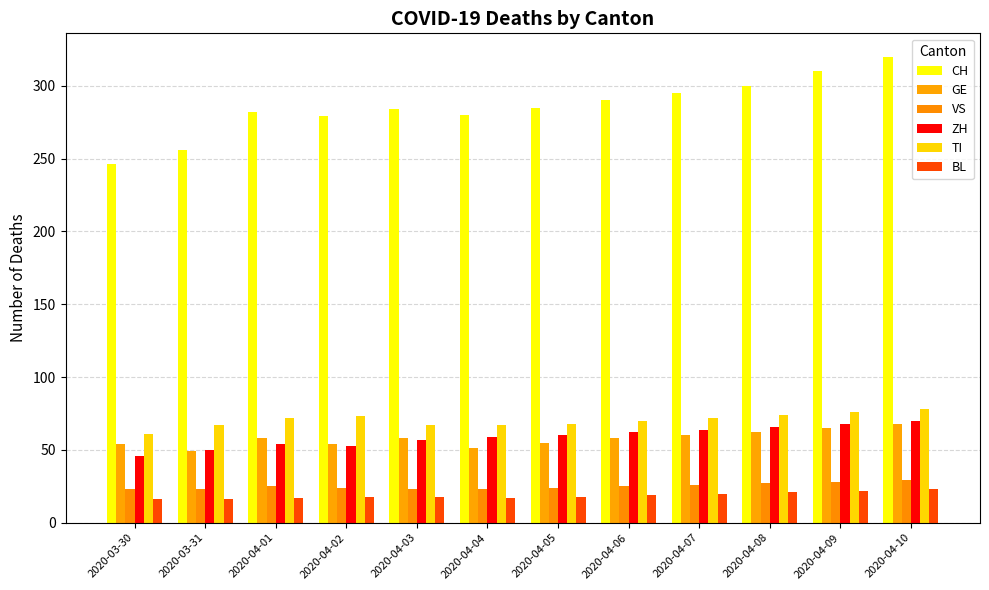

What is the difference between the maximum and minimum values in the GE series?

19